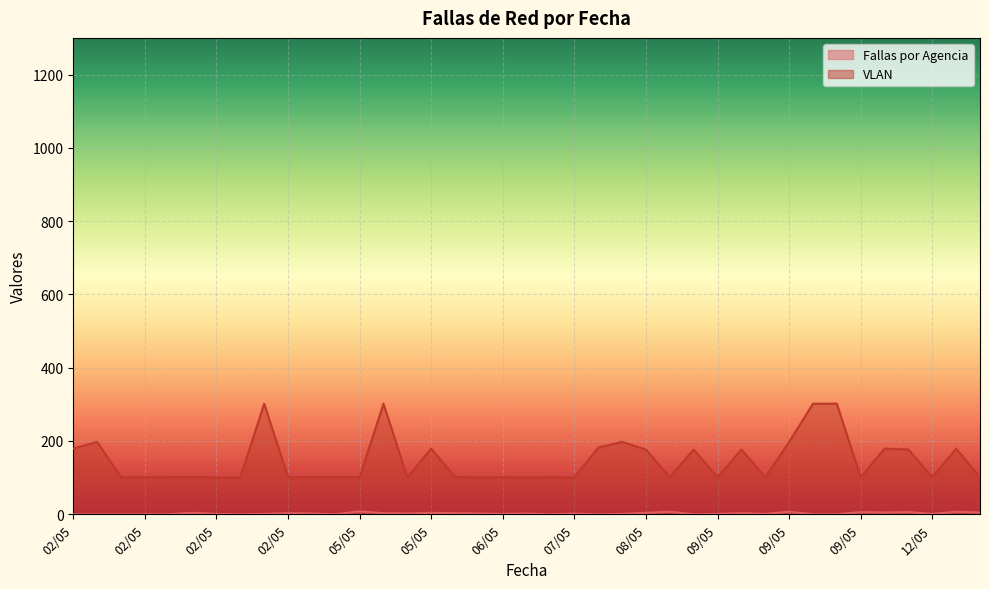

True or false: Fallas por Agencia and VLAN intersect in this chart.

False